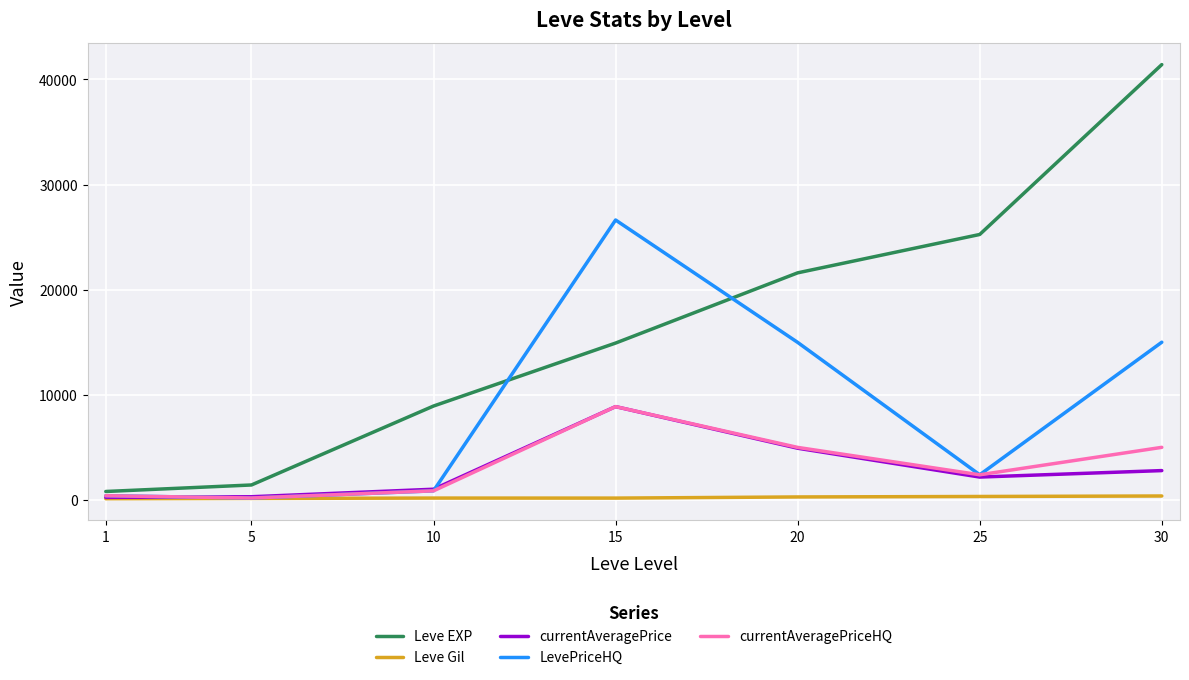

Which series has the largest total across all categories?

Leve EXP